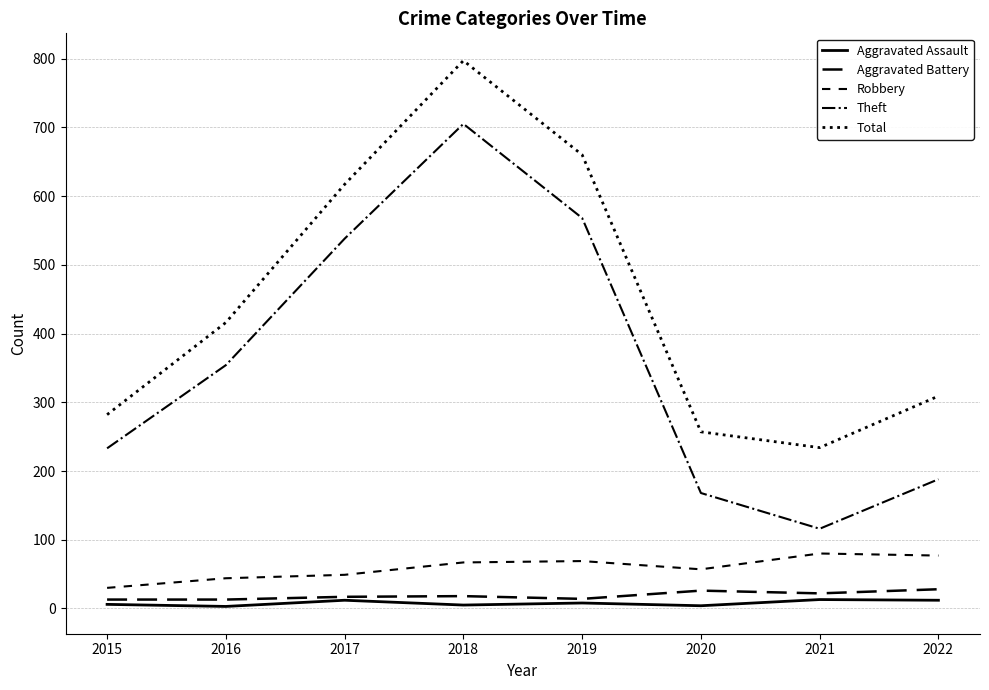

Reading left to right, what are all the values shown in this chart?

Aggravated Assault: 6	3	12	5	8	4	13	12
Aggravated Battery: 13	13	17	18	14	26	22	28
Robbery: 30	44	49	67	69	57	80	77
Theft: 233	354	538	705	568	168	116	188
Total: 282	416	617	797	660	257	234	309